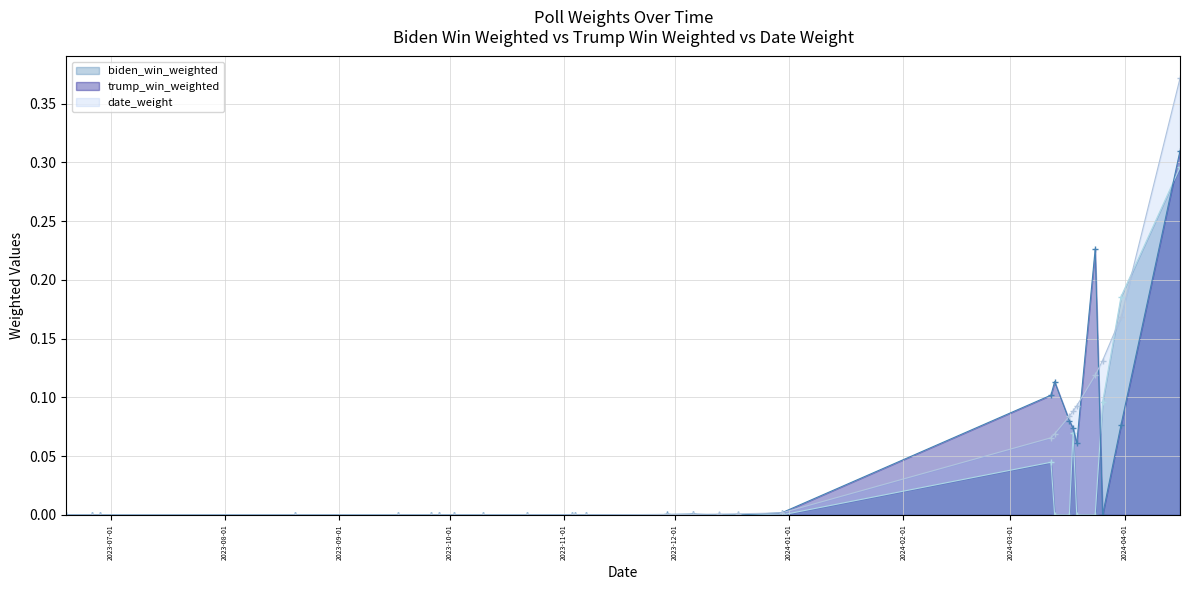

Which series has the widest spread of values?

date_weight